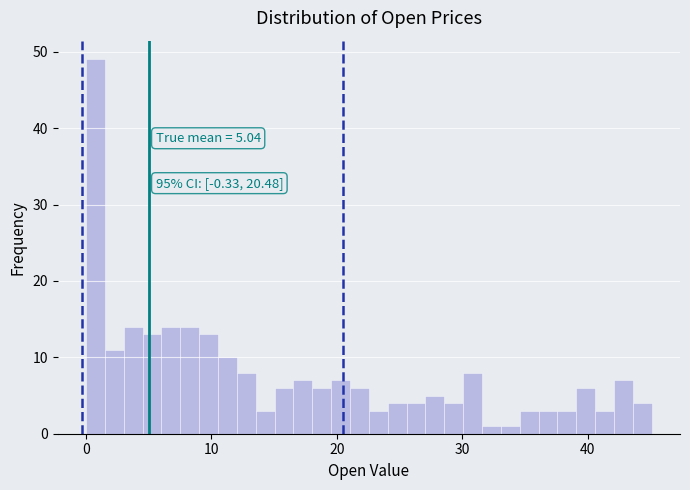

Around what value on the x-axis is the tallest bar? Give the approximate position of its centre, as read against the axis.

1